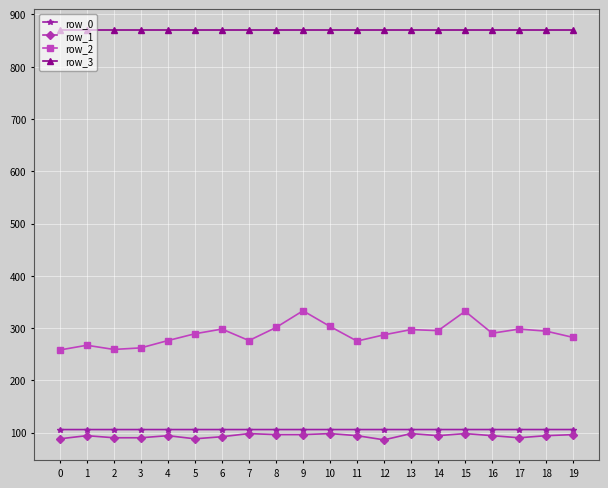

Which series has the widest spread of values?

row_2